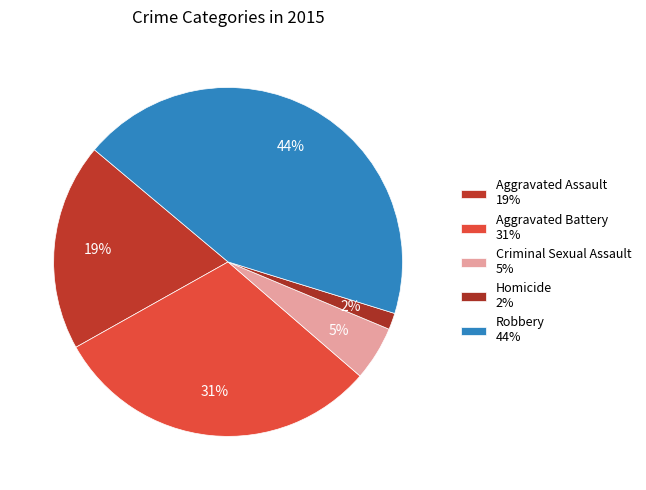

Is there any slice that represents more than half of the pie?

No